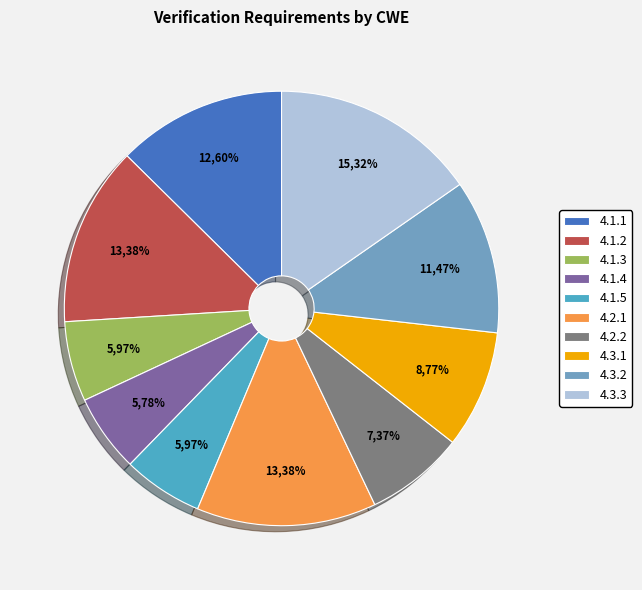

What is the smallest slice in the pie chart?

4.1.4